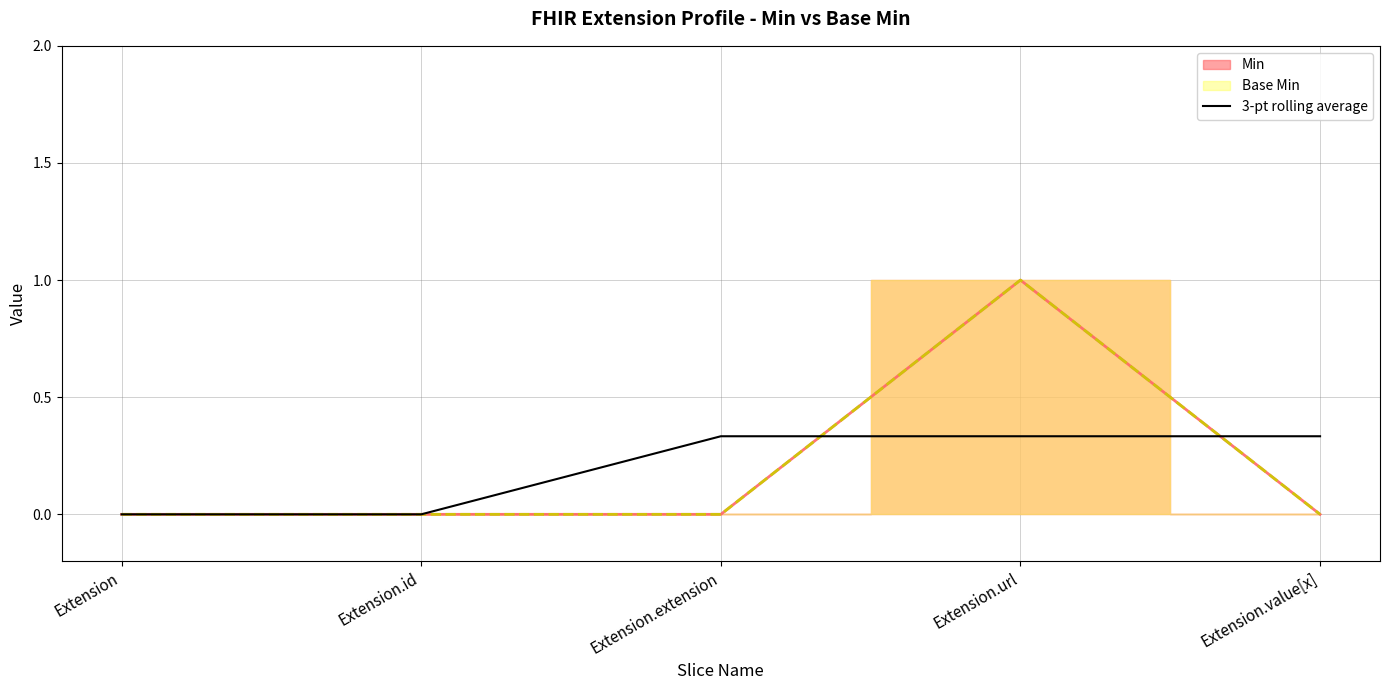

What is the difference between the maximum and second lowest values?

0.3